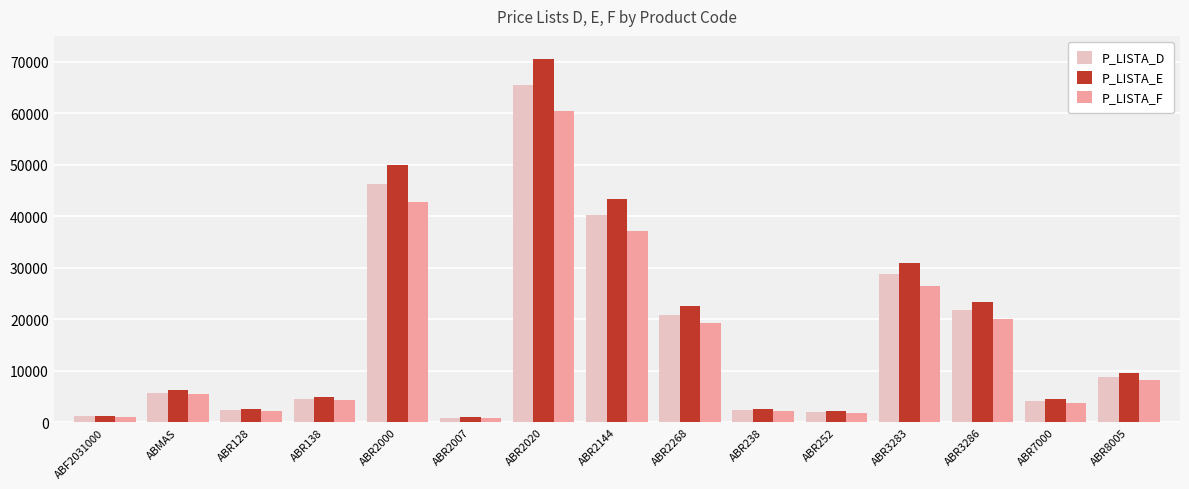

List the series in order of their overall mean, lowest first.

P_LISTA_F, P_LISTA_D, P_LISTA_E